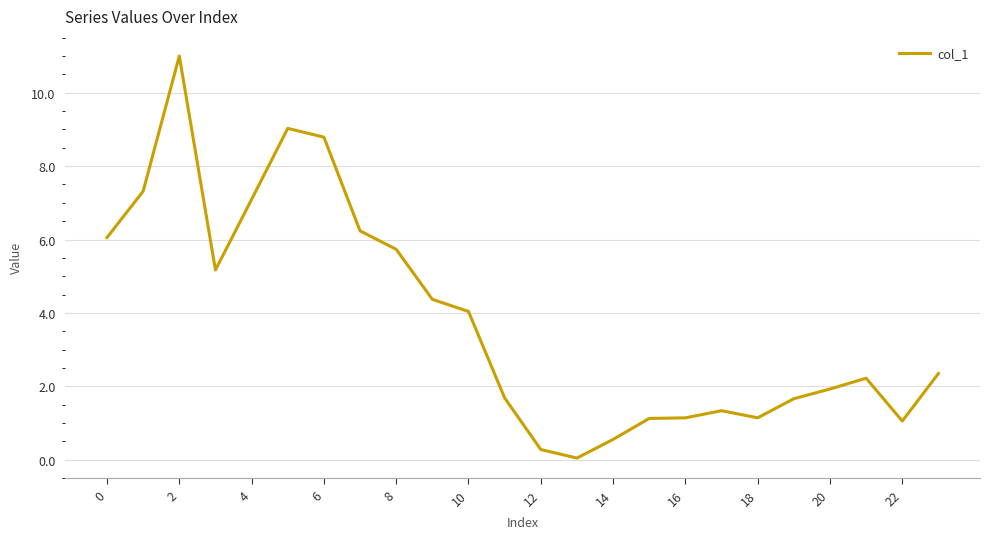

What is the difference between the maximum and minimum values?

11.0